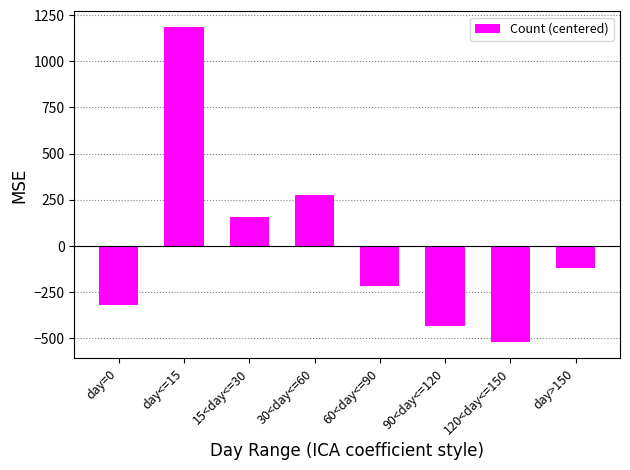

Count the number of data series in this chart.

1